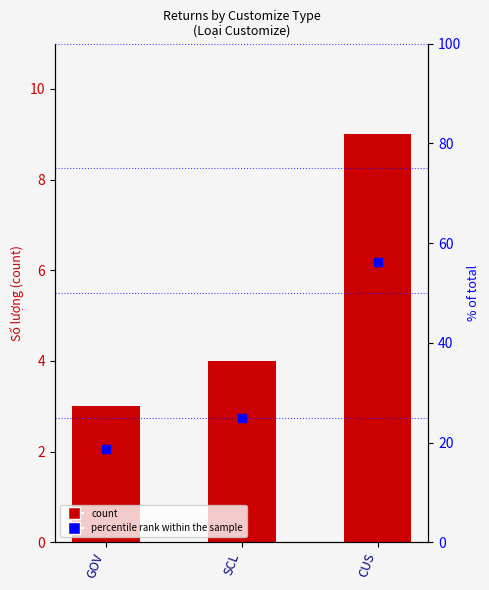

Which series has the largest total across all categories?

percentile rank within the sample